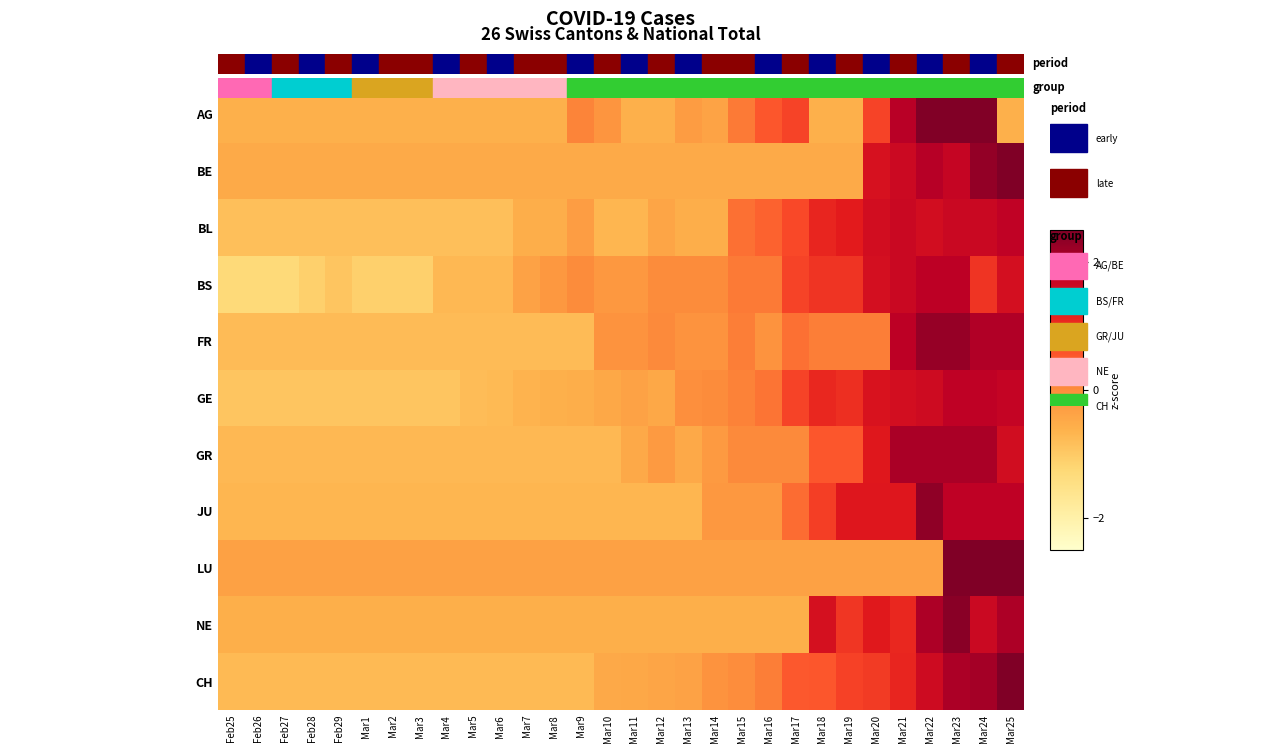

Reading left to right, extract all data points from this chart.

AG: Feb25=-0.6	Feb26=-0.6	Feb27=-0.6	Feb28=-0.6	Feb29=-0.6	Mar1=-0.6	Mar2=-0.6	Mar3=-0.6	Mar4=-0.6	Mar5=-0.6	Mar6=-0.6	Mar7=-0.6	Mar8=-0.6	Mar9=0.1	Mar10=-0.1	Mar11=-0.6	Mar12=-0.6	Mar13=-0.3	Mar14=-0.4	Mar15=0.2	Mar16=0.5	Mar17=0.8	Mar18=-0.6	Mar19=-0.6	Mar20=0.8	Mar21=1.9	Mar22=2.5	Mar23=2.5	Mar24=2.5	Mar25=-0.6
BE: Feb25=-0.5	Feb26=-0.5	Feb27=-0.5	Feb28=-0.5	Feb29=-0.5	Mar1=-0.5	Mar2=-0.5	Mar3=-0.5	Mar4=-0.5	Mar5=-0.5	Mar6=-0.5	Mar7=-0.5	Mar8=-0.5	Mar9=-0.5	Mar10=-0.5	Mar11=-0.5	Mar12=-0.5	Mar13=-0.5	Mar14=-0.5	Mar15=-0.5	Mar16=-0.5	Mar17=-0.5	Mar18=-0.5	Mar19=-0.5	Mar20=1.5	Mar21=1.6	Mar22=1.9	Mar23=1.7	Mar24=2.3	Mar25=2.7
BL: Feb25=-0.8	Feb26=-0.8	Feb27=-0.8	Feb28=-0.8	Feb29=-0.8	Mar1=-0.8	Mar2=-0.8	Mar3=-0.8	Mar4=-0.8	Mar5=-0.8	Mar6=-0.8	Mar7=-0.6	Mar8=-0.6	Mar9=-0.3	Mar10=-0.7	Mar11=-0.7	Mar12=-0.4	Mar13=-0.6	Mar14=-0.6	Mar15=0.3	Mar16=0.4	Mar17=0.7	Mar18=1.1	Mar19=1.2	Mar20=1.5	Mar21=1.7	Mar22=1.5	Mar23=1.7	Mar24=1.7	Mar25=1.8
BS: Feb25=-1.3	Feb26=-1.3	Feb27=-1.3	Feb28=-1.1	Feb29=-0.9	Mar1=-1.1	Mar2=-1.1	Mar3=-1.1	Mar4=-0.7	Mar5=-0.7	Mar6=-0.7	Mar7=-0.4	Mar8=-0.2	Mar9=0.0	Mar10=-0.2	Mar11=-0.2	Mar12=0.0	Mar13=0.0	Mar14=0.0	Mar15=0.2	Mar16=0.2	Mar17=0.7	Mar18=0.9	Mar19=0.9	Mar20=1.5	Mar21=1.7	Mar22=1.9	Mar23=1.9	Mar24=0.9	Mar25=1.5
FR: Feb25=-0.8	Feb26=-0.8	Feb27=-0.8	Feb28=-0.8	Feb29=-0.8	Mar1=-0.8	Mar2=-0.8	Mar3=-0.8	Mar4=-0.8	Mar5=-0.8	Mar6=-0.8	Mar7=-0.8	Mar8=-0.8	Mar9=-0.8	Mar10=-0.1	Mar11=-0.1	Mar12=0.0	Mar13=-0.1	Mar14=-0.1	Mar15=0.2	Mar16=-0.1	Mar17=0.3	Mar18=0.2	Mar19=0.2	Mar20=0.2	Mar21=1.9	Mar22=2.3	Mar23=2.3	Mar24=2.0	Mar25=2.0
GE: Feb25=-0.9	Feb26=-0.9	Feb27=-0.9	Feb28=-0.9	Feb29=-0.9	Mar1=-0.9	Mar2=-0.9	Mar3=-0.9	Mar4=-0.9	Mar5=-0.8	Mar6=-0.7	Mar7=-0.7	Mar8=-0.6	Mar9=-0.6	Mar10=-0.5	Mar11=-0.4	Mar12=-0.5	Mar13=-0.0	Mar14=0.0	Mar15=0.1	Mar16=0.2	Mar17=0.8	Mar18=1.1	Mar19=1.0	Mar20=1.4	Mar21=1.5	Mar22=1.6	Mar23=1.8	Mar24=1.8	Mar25=1.7
GR: Feb25=-0.7	Feb26=-0.7	Feb27=-0.7	Feb28=-0.7	Feb29=-0.7	Mar1=-0.7	Mar2=-0.7	Mar3=-0.7	Mar4=-0.7	Mar5=-0.7	Mar6=-0.7	Mar7=-0.7	Mar8=-0.7	Mar9=-0.7	Mar10=-0.7	Mar11=-0.5	Mar12=-0.2	Mar13=-0.5	Mar14=-0.2	Mar15=0.0	Mar16=0.0	Mar17=0.0	Mar18=0.5	Mar19=0.5	Mar20=1.3	Mar21=2.1	Mar22=2.1	Mar23=2.1	Mar24=2.1	Mar25=1.6
JU: Feb25=-0.7	Feb26=-0.7	Feb27=-0.7	Feb28=-0.7	Feb29=-0.7	Mar1=-0.7	Mar2=-0.7	Mar3=-0.7	Mar4=-0.7	Mar5=-0.7	Mar6=-0.7	Mar7=-0.7	Mar8=-0.7	Mar9=-0.7	Mar10=-0.7	Mar11=-0.7	Mar12=-0.7	Mar13=-0.7	Mar14=-0.2	Mar15=-0.2	Mar16=-0.2	Mar17=0.3	Mar18=0.8	Mar19=1.3	Mar20=1.3	Mar21=1.3	Mar22=2.3	Mar23=1.8	Mar24=1.8	Mar25=1.8
LU: Feb25=-0.3	Feb26=-0.3	Feb27=-0.3	Feb28=-0.3	Feb29=-0.3	Mar1=-0.3	Mar2=-0.3	Mar3=-0.3	Mar4=-0.3	Mar5=-0.3	Mar6=-0.3	Mar7=-0.3	Mar8=-0.3	Mar9=-0.3	Mar10=-0.3	Mar11=-0.3	Mar12=-0.3	Mar13=-0.3	Mar14=-0.3	Mar15=-0.3	Mar16=-0.3	Mar17=-0.3	Mar18=-0.3	Mar19=-0.3	Mar20=-0.3	Mar21=-0.3	Mar22=-0.3	Mar23=3.1	Mar24=2.8	Mar25=3.1
NE: Feb25=-0.6	Feb26=-0.6	Feb27=-0.6	Feb28=-0.6	Feb29=-0.6	Mar1=-0.6	Mar2=-0.6	Mar3=-0.6	Mar4=-0.6	Mar5=-0.6	Mar6=-0.6	Mar7=-0.6	Mar8=-0.6	Mar9=-0.6	Mar10=-0.6	Mar11=-0.6	Mar12=-0.6	Mar13=-0.6	Mar14=-0.6	Mar15=-0.6	Mar16=-0.6	Mar17=-0.6	Mar18=1.5	Mar19=0.9	Mar20=1.3	Mar21=1.1	Mar22=2.0	Mar23=2.4	Mar24=1.7	Mar25=2.0
CH: Feb25=-0.8	Feb26=-0.8	Feb27=-0.8	Feb28=-0.8	Feb29=-0.8	Mar1=-0.8	Mar2=-0.8	Mar3=-0.8	Mar4=-0.8	Mar5=-0.8	Mar6=-0.8	Mar7=-0.8	Mar8=-0.8	Mar9=-0.8	Mar10=-0.5	Mar11=-0.5	Mar12=-0.4	Mar13=-0.4	Mar14=-0.1	Mar15=-0.0	Mar16=0.1	Mar17=0.5	Mar18=0.5	Mar19=0.8	Mar20=0.8	Mar21=1.1	Mar22=1.6	Mar23=2.0	Mar24=2.1	Mar25=2.7